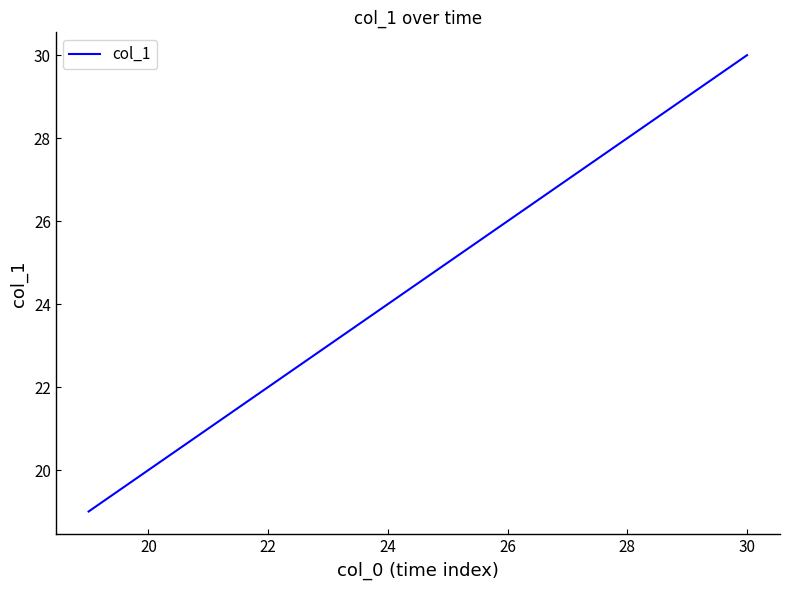

Count the number of data series in this chart.

1